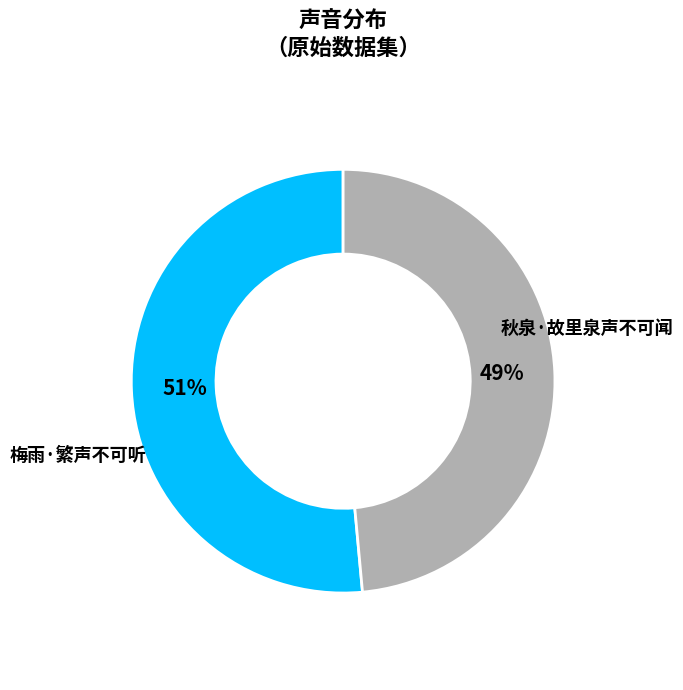

Is there a majority slice in this chart?

Yes